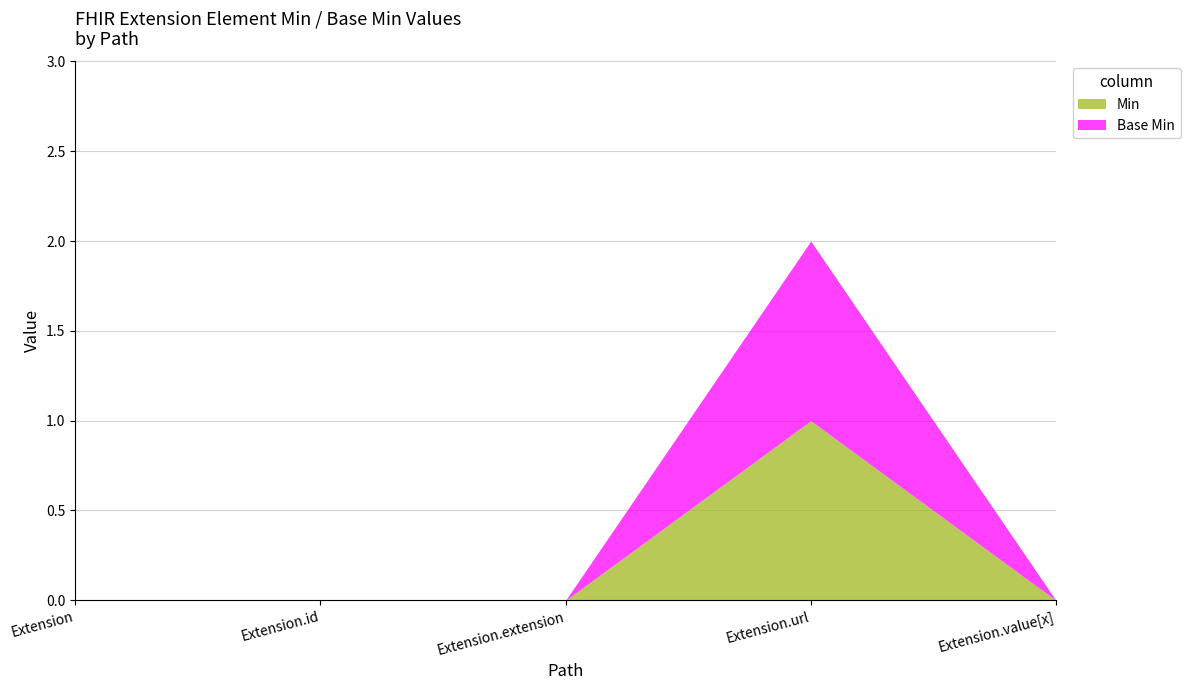

Which series has the widest spread of values?

Min